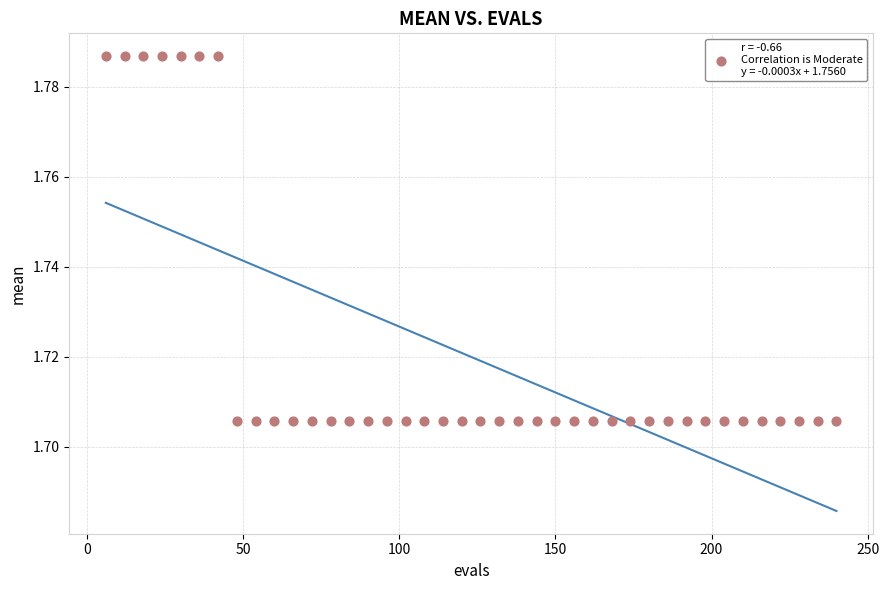

What is the range of X values (max minus min)?

234.0